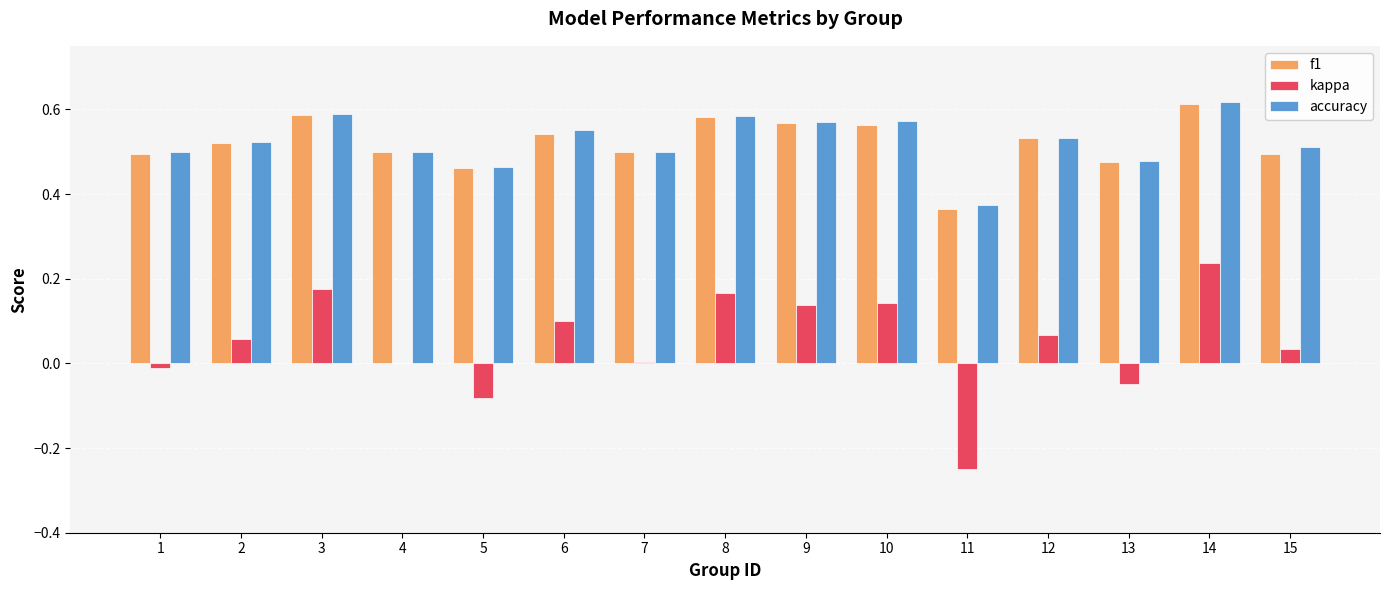

Between 13 and 14, which series saw the biggest shift?

kappa